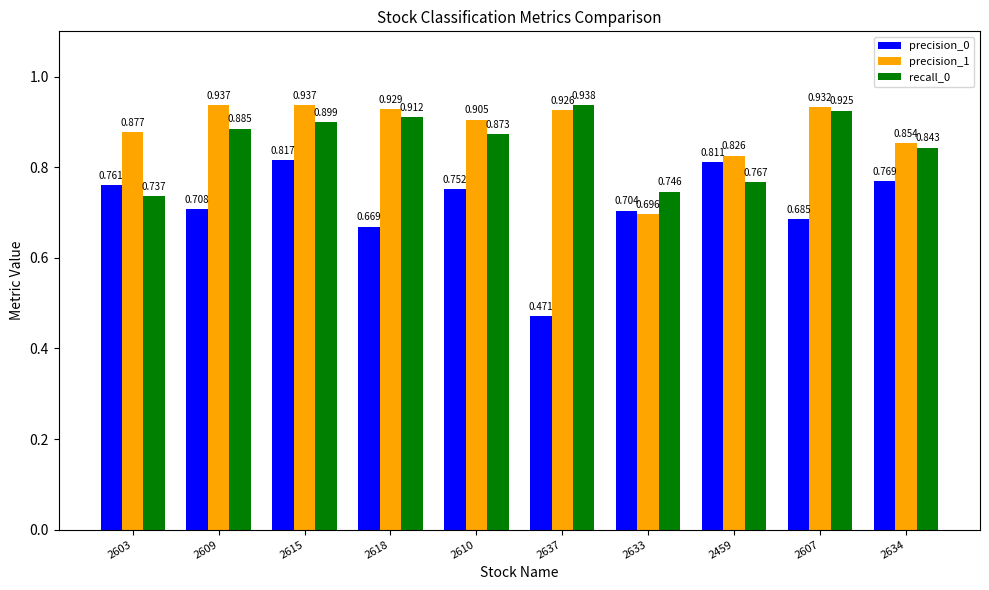

List the series in order of their overall mean, highest first.

precision_1, recall_0, precision_0